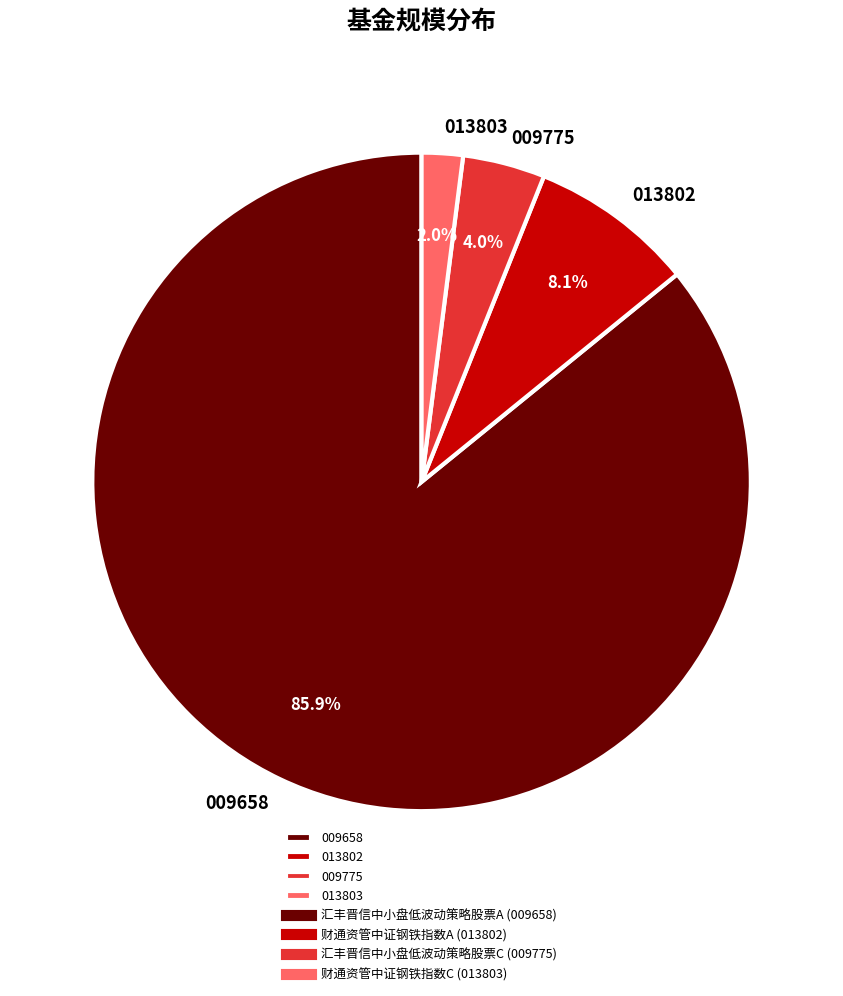

What is the largest slice in the pie chart?

009658